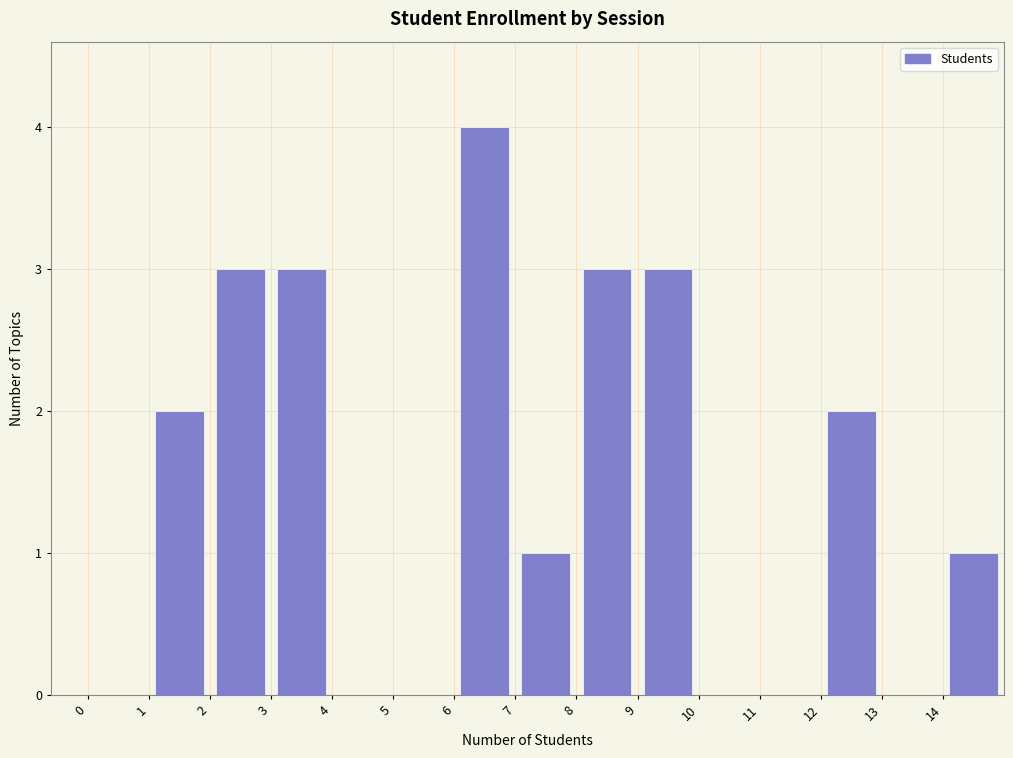

Reading left to right, transcribe this chart: for each bar, give the range it covers on the x-axis and its height. The values are not printed on the chart, so give them approximately, as read against the axis.

0 to 1: 0
1 to 2: 2
2 to 3: 3
3 to 4: 3
4 to 5: 0
5 to 6: 0
6 to 7: 4
7 to 8: 1
8 to 9: 3
9 to 10: 3
10 to 11: 0
11 to 12: 0
12 to 13: 2
13 to 14: 0
14 to 15: 1